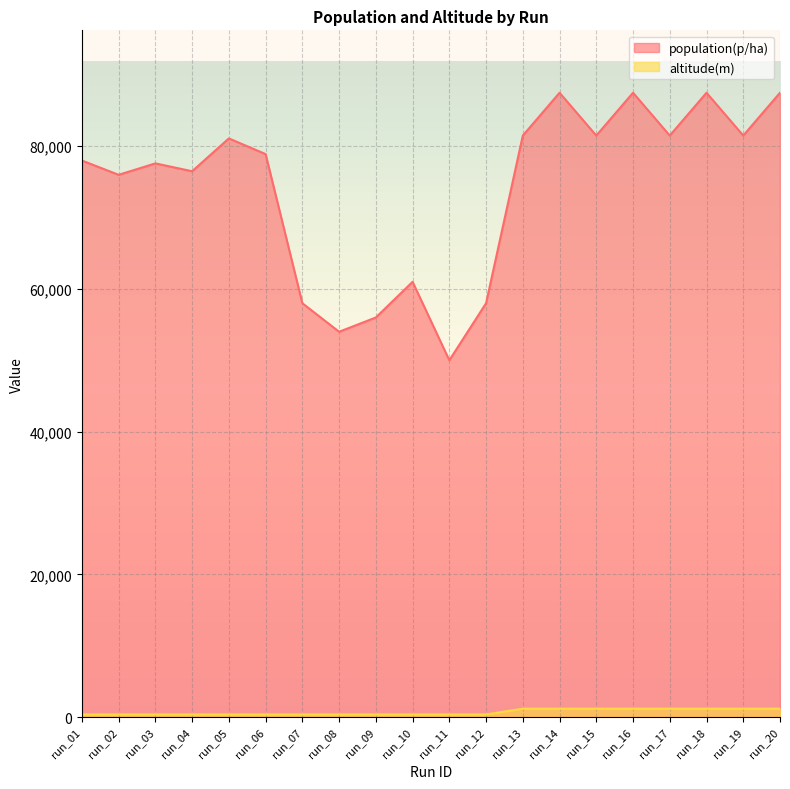

Reading left to right, transcribe all the data shown in this chart.

population(p/ha): run_01=78000	run_02=76000	run_03=77600	run_04=76500	run_05=81100	run_06=78900	run_07=58000	run_08=54000	run_09=56000	run_10=61000	run_11=50000	run_12=58000	run_13=81500	run_14=87500	run_15=81500	run_16=87500	run_17=81500	run_18=87500	run_19=81500	run_20=87500
altitude(m): run_01=362	run_02=362	run_03=362	run_04=362	run_05=362	run_06=362	run_07=362	run_08=362	run_09=362	run_10=362	run_11=362	run_12=362	run_13=1170	run_14=1170	run_15=1170	run_16=1170	run_17=1170	run_18=1170	run_19=1170	run_20=1170